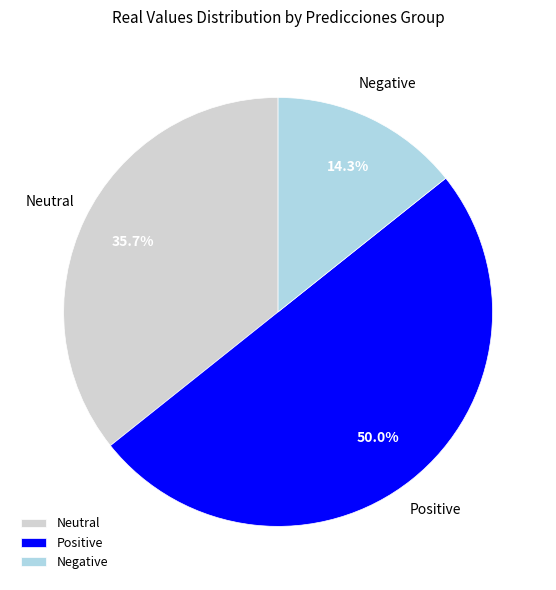

Approximately how many times larger is the value at Negative compared to Neutral?

0.4